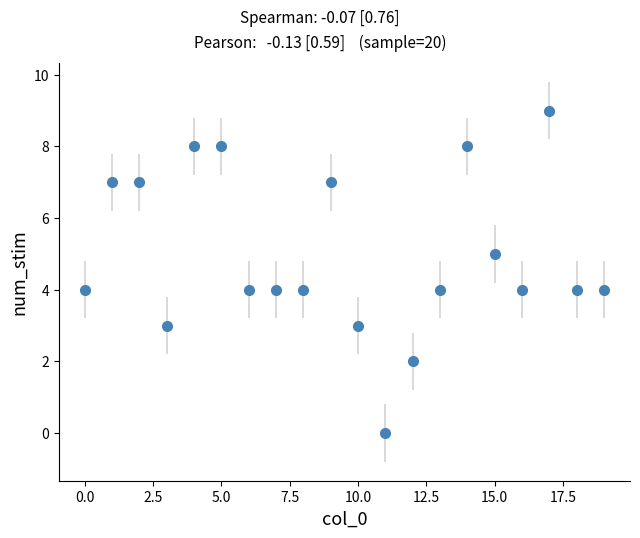

What is the sum of all values?

99